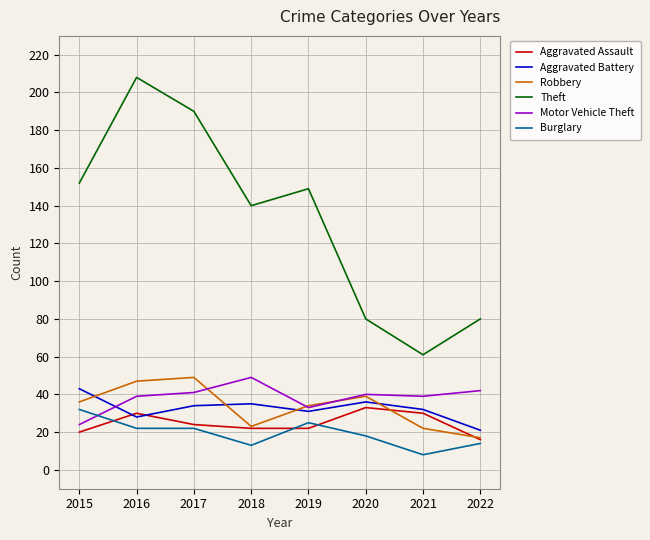

Read the Aggravated Battery value at 2021, to the nearest 5.

30